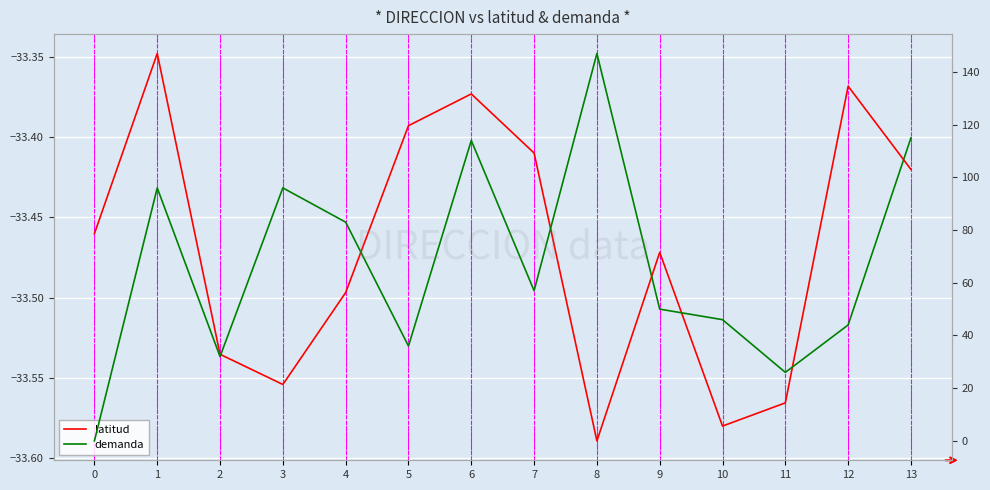

How many interior local peaks does the demanda series have?

4